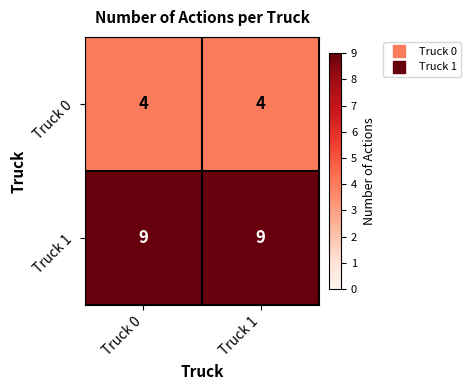

Is it true that Truck 0 equals 6 at Truck 1?

False